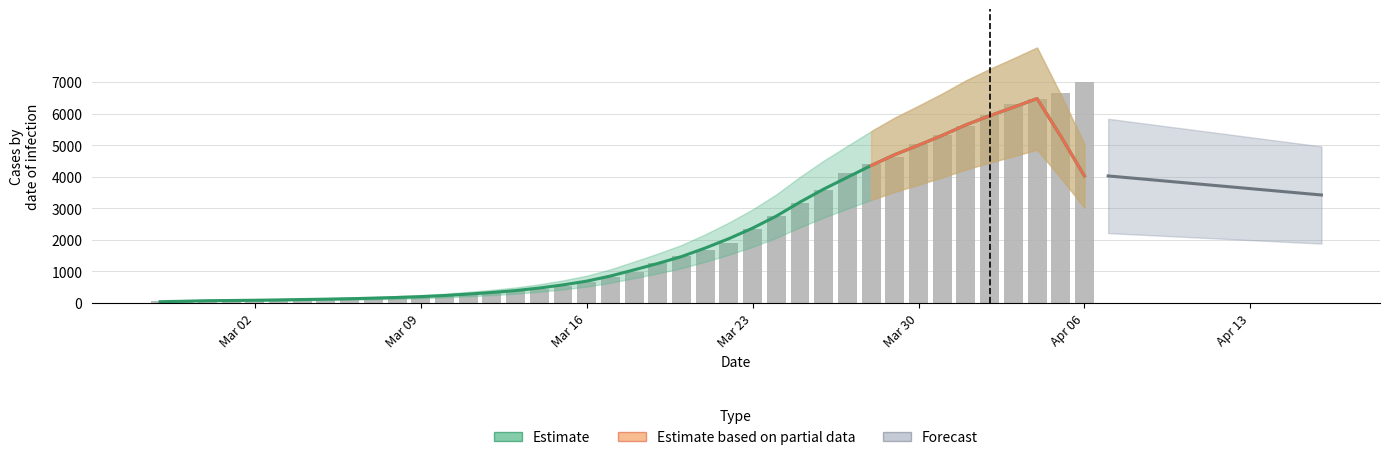

True or false: the data shows 2754 at 2020-03-24.

True